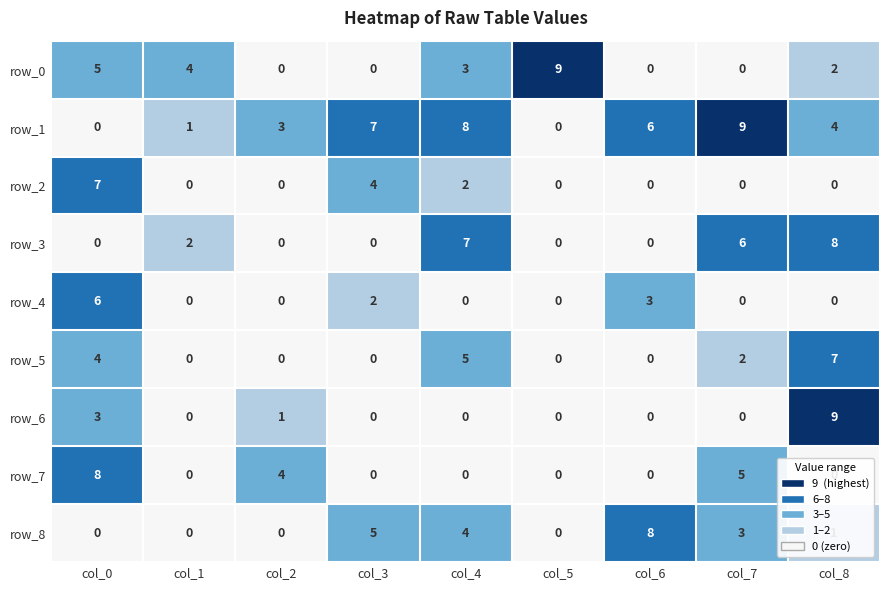

Rank the series by their maximum value, from highest to lowest.

row_0, row_1, row_6, row_3, row_7, row_8, row_2, row_5, row_4